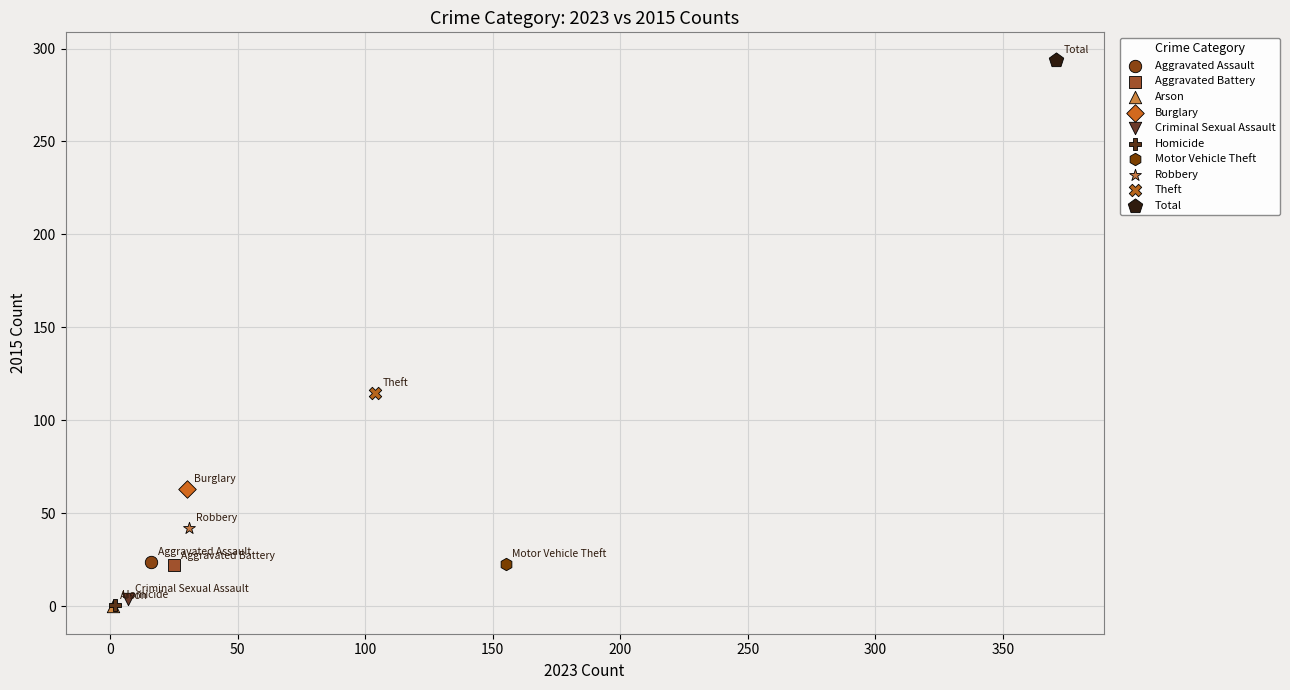

Which series reaches the maximum Y coordinate?

Total